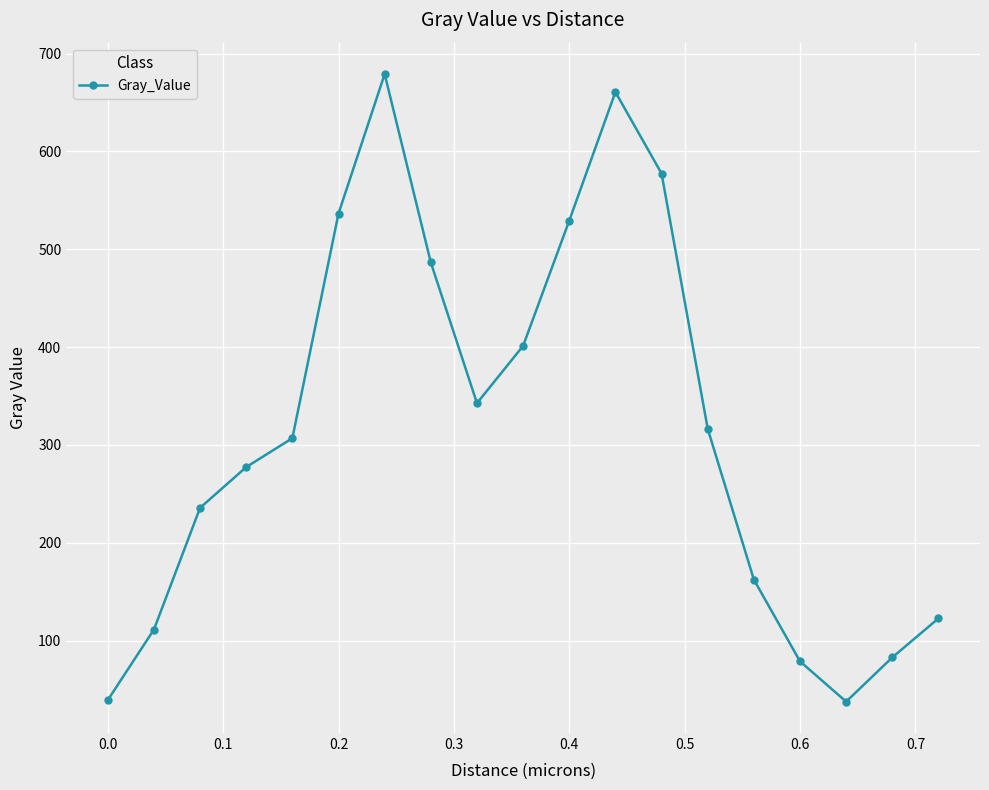

What is the minimum value shown in the chart?

37.5